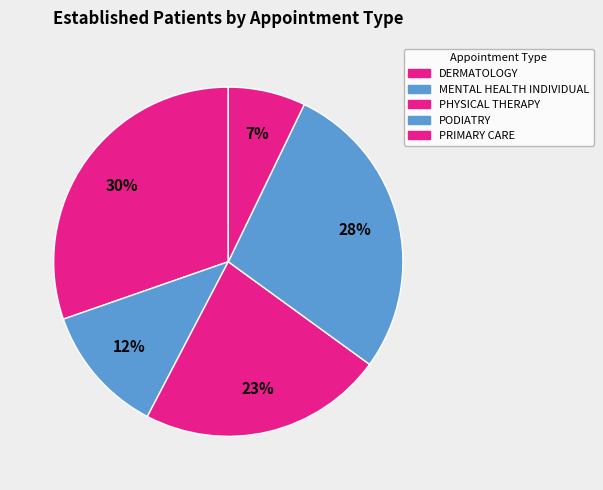

How many slices are in this pie chart?

5